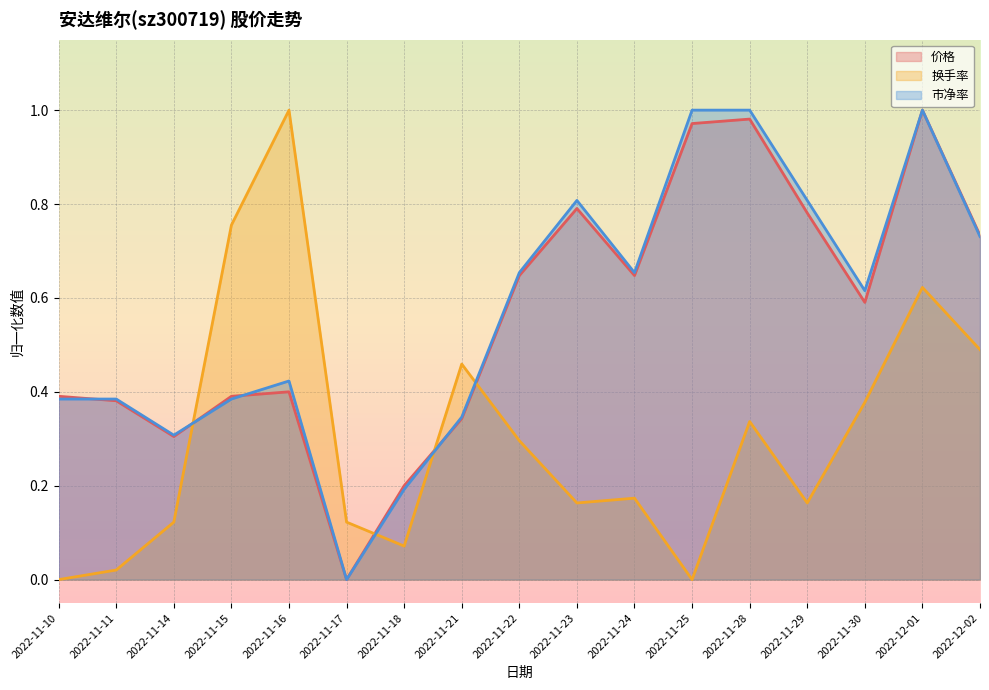

At which label is 价格 closest to 0?

2022-11-17